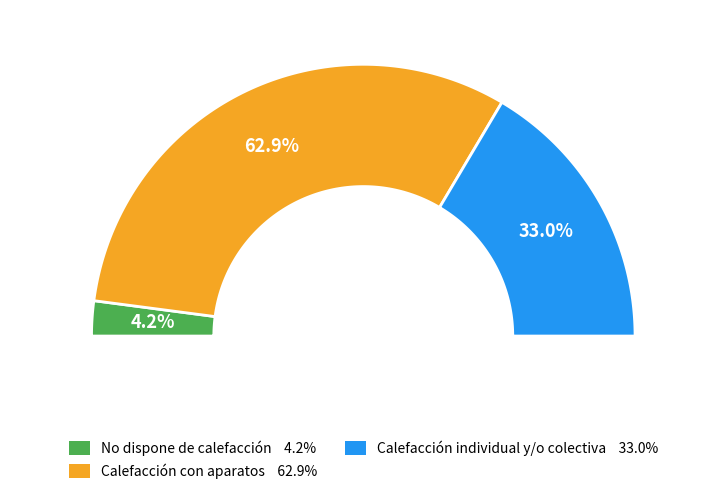

To the nearest percent, what is the combined percentage of Calefacción individual y/o colectiva and No dispone de calefacción?

37%